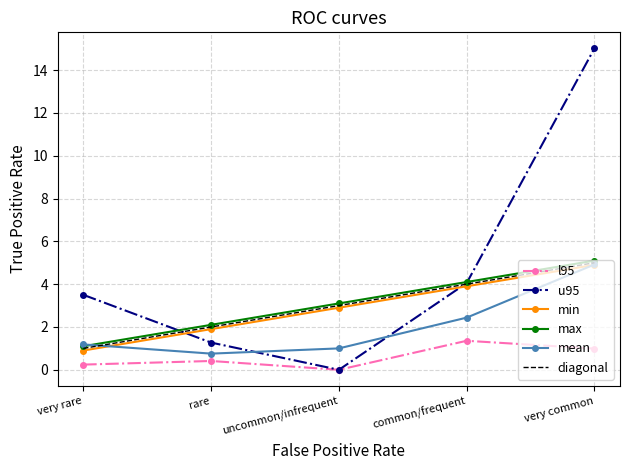

Count the number of data series in this chart.

6